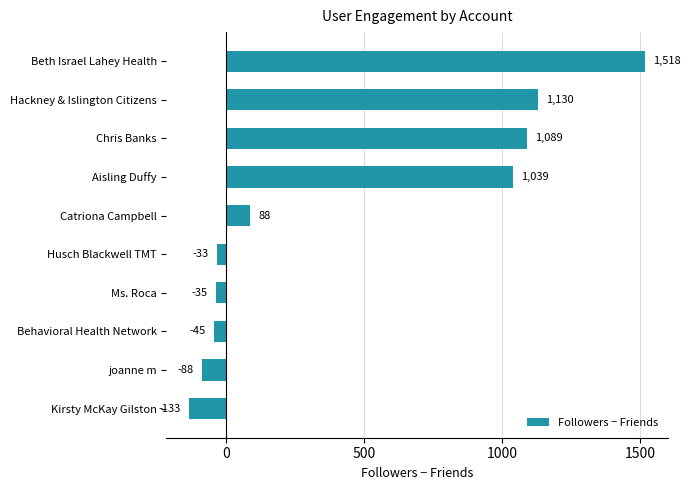

What is the average value?

453